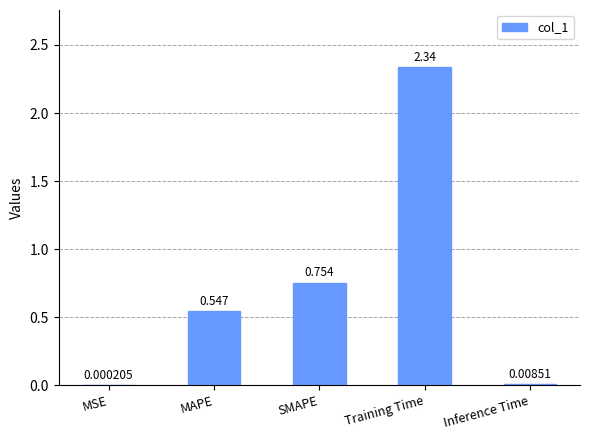

Which has a higher value, MAPE or SMAPE?

SMAPE